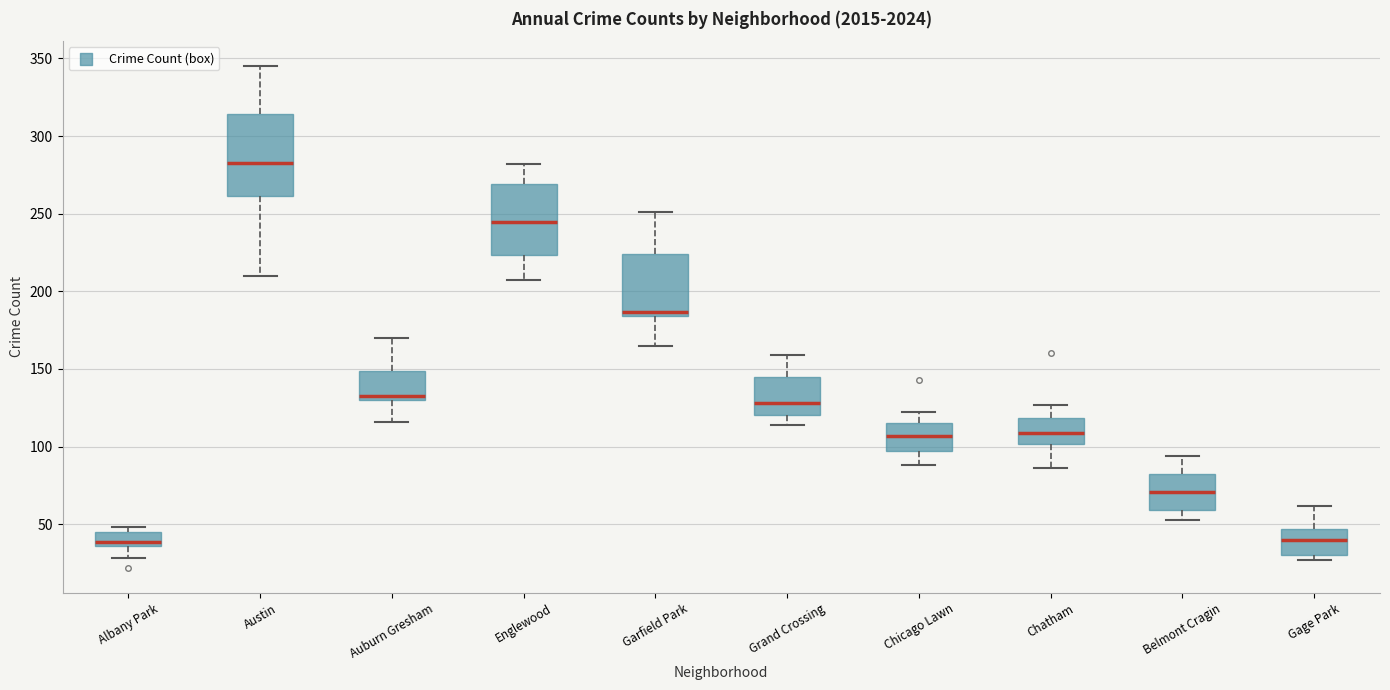

Comparing the boxes themselves (not the whiskers), which one is the tallest?

Austin